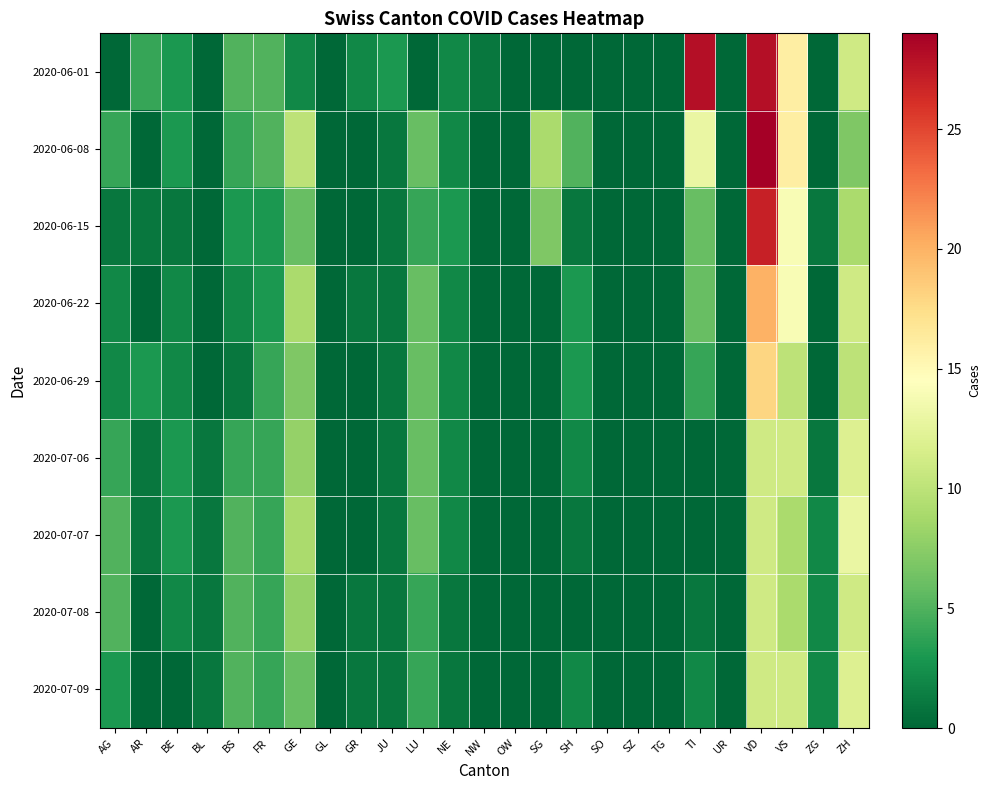

Reading right to left, extract all data points from this chart.

2020-06-01: ZH=11	ZG=0	VS=16	VD=28	UR=0	TI=28	TG=0	SZ=0	SO=0	SH=0	SG=0	OW=0	NW=1	NE=2	LU=0	JU=3	GR=2	GL=0	GE=2	FR=5	BS=5	BL=0	BE=3	AR=4	AG=0
2020-06-08: ZH=7	ZG=0	VS=16	VD=29	UR=0	TI=13	TG=0	SZ=0	SO=0	SH=5	SG=9	OW=0	NW=0	NE=2	LU=6	JU=1	GR=0	GL=0	GE=10	FR=5	BS=4	BL=0	BE=3	AR=0	AG=4
2020-06-15: ZH=9	ZG=1	VS=14	VD=27	UR=0	TI=6	TG=0	SZ=0	SO=0	SH=1	SG=7	OW=0	NW=0	NE=3	LU=4	JU=1	GR=0	GL=0	GE=6	FR=3	BS=3	BL=0	BE=1	AR=1	AG=1
2020-06-22: ZH=11	ZG=0	VS=14	VD=20	UR=0	TI=6	TG=0	SZ=0	SO=0	SH=3	SG=0	OW=0	NW=0	NE=2	LU=6	JU=1	GR=1	GL=0	GE=9	FR=3	BS=2	BL=0	BE=2	AR=0	AG=2
2020-06-29: ZH=10	ZG=0	VS=10	VD=18	UR=0	TI=4	TG=0	SZ=0	SO=0	SH=3	SG=0	OW=0	NW=0	NE=2	LU=6	JU=1	GR=0	GL=0	GE=7	FR=4	BS=1	BL=0	BE=2	AR=3	AG=2
2020-07-06: ZH=12	ZG=1	VS=11	VD=11	UR=0	TI=0	TG=0	SZ=0	SO=0	SH=2	SG=0	OW=0	NW=0	NE=2	LU=6	JU=1	GR=0	GL=0	GE=8	FR=4	BS=4	BL=1	BE=3	AR=1	AG=4
2020-07-07: ZH=13	ZG=2	VS=9	VD=11	UR=0	TI=0	TG=0	SZ=0	SO=0	SH=1	SG=0	OW=0	NW=0	NE=2	LU=6	JU=1	GR=0	GL=0	GE=9	FR=4	BS=5	BL=1	BE=3	AR=1	AG=5
2020-07-08: ZH=11	ZG=2	VS=9	VD=11	UR=0	TI=1	TG=0	SZ=0	SO=0	SH=0	SG=0	OW=0	NW=0	NE=1	LU=4	JU=1	GR=1	GL=0	GE=8	FR=4	BS=5	BL=1	BE=2	AR=0	AG=5
2020-07-09: ZH=12	ZG=2	VS=11	VD=11	UR=0	TI=2	TG=0	SZ=0	SO=0	SH=2	SG=0	OW=0	NW=0	NE=1	LU=4	JU=1	GR=1	GL=0	GE=6	FR=4	BS=5	BL=1	BE=0	AR=0	AG=3